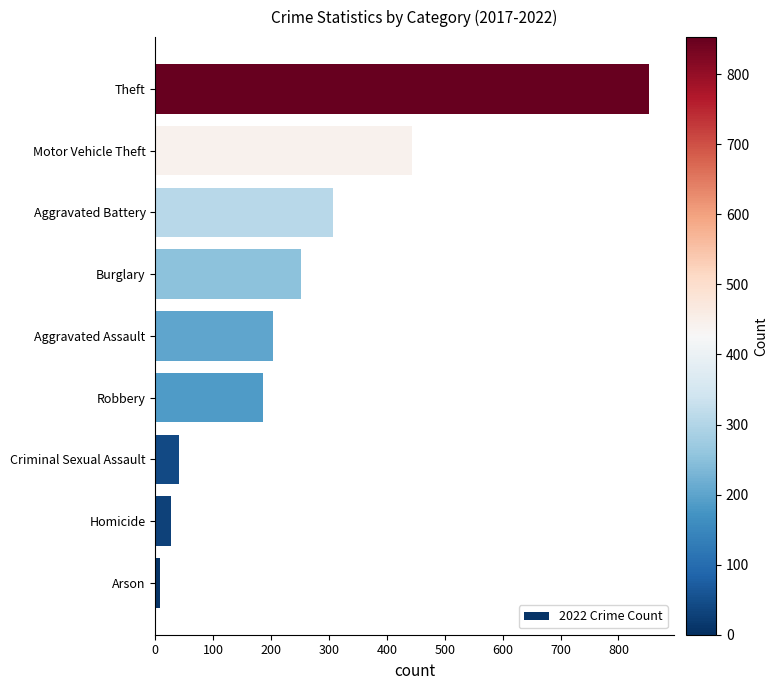

True or false: the data shows 510 at Aggravated Battery.

False